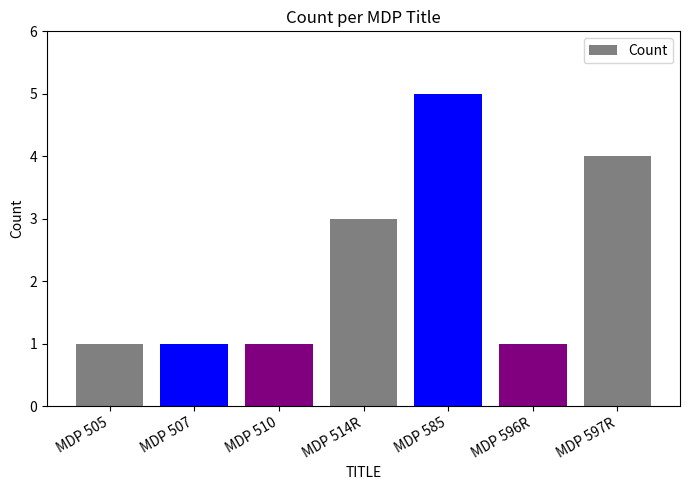

Reading left to right, list all the values displayed in this chart.

MDP 505=1	MDP 507=1	MDP 510=1	MDP 514R=3	MDP 585=5	MDP 596R=1	MDP 597R=4